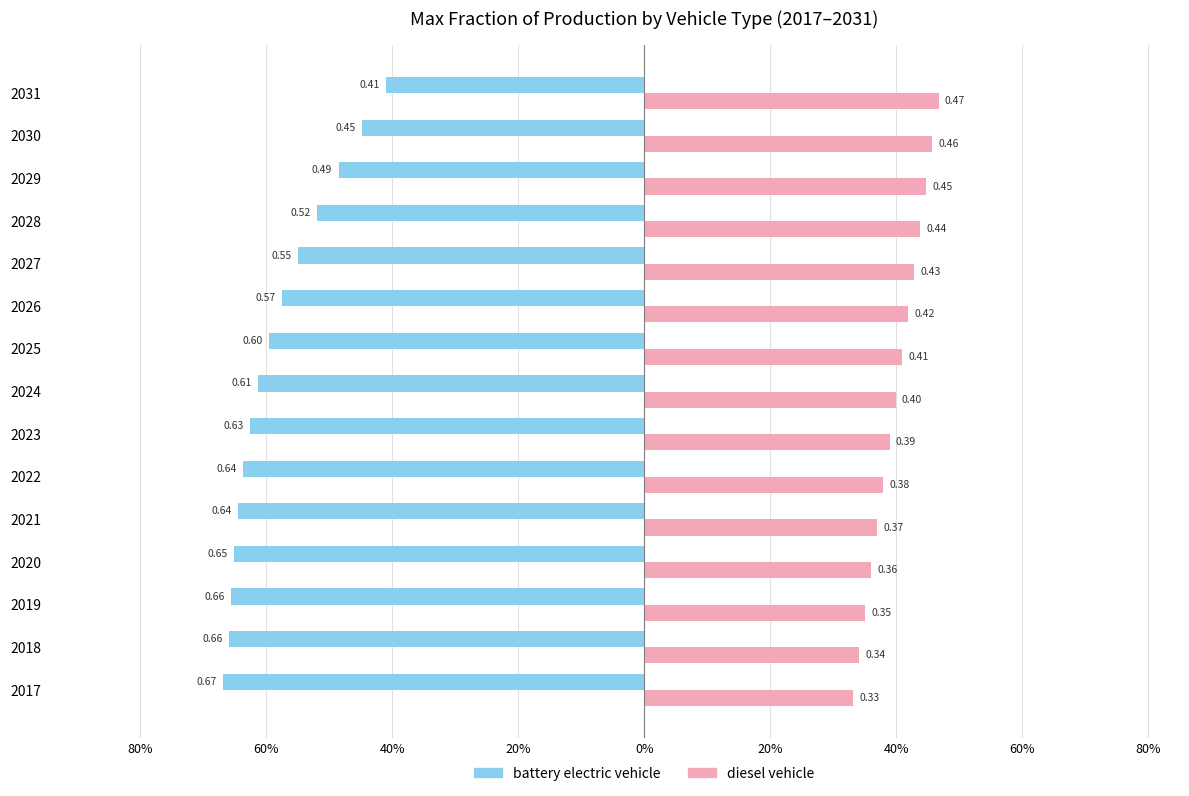

What are all the series names shown in the legend?

battery electric vehicle, diesel vehicle